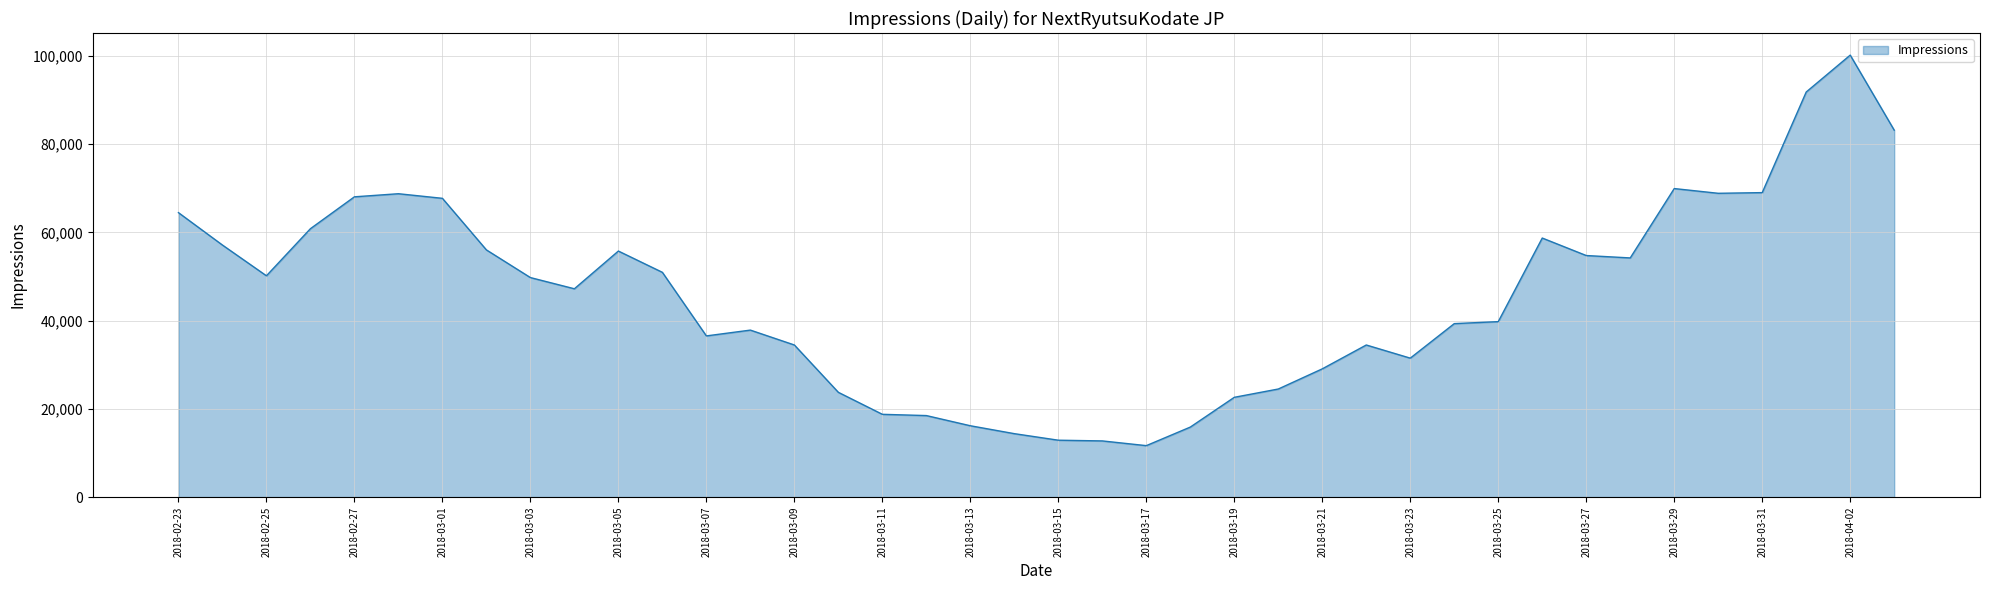

What is the minimum value shown in the chart?

11664